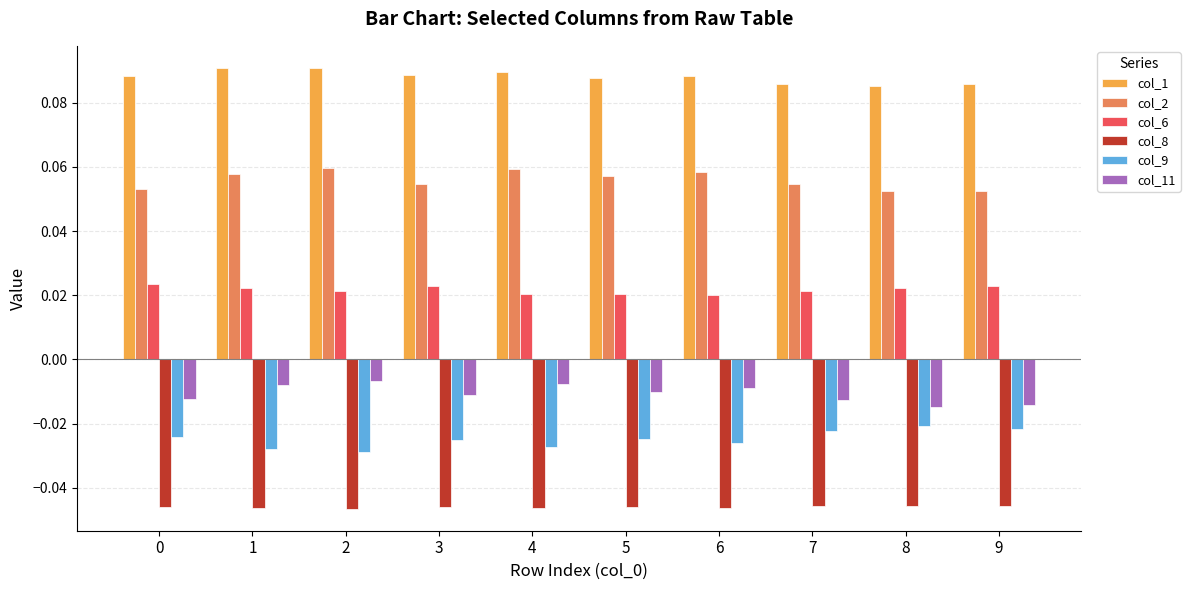

Rank the series by their maximum value, from lowest to highest.

col_8, col_9, col_11, col_6, col_2, col_1